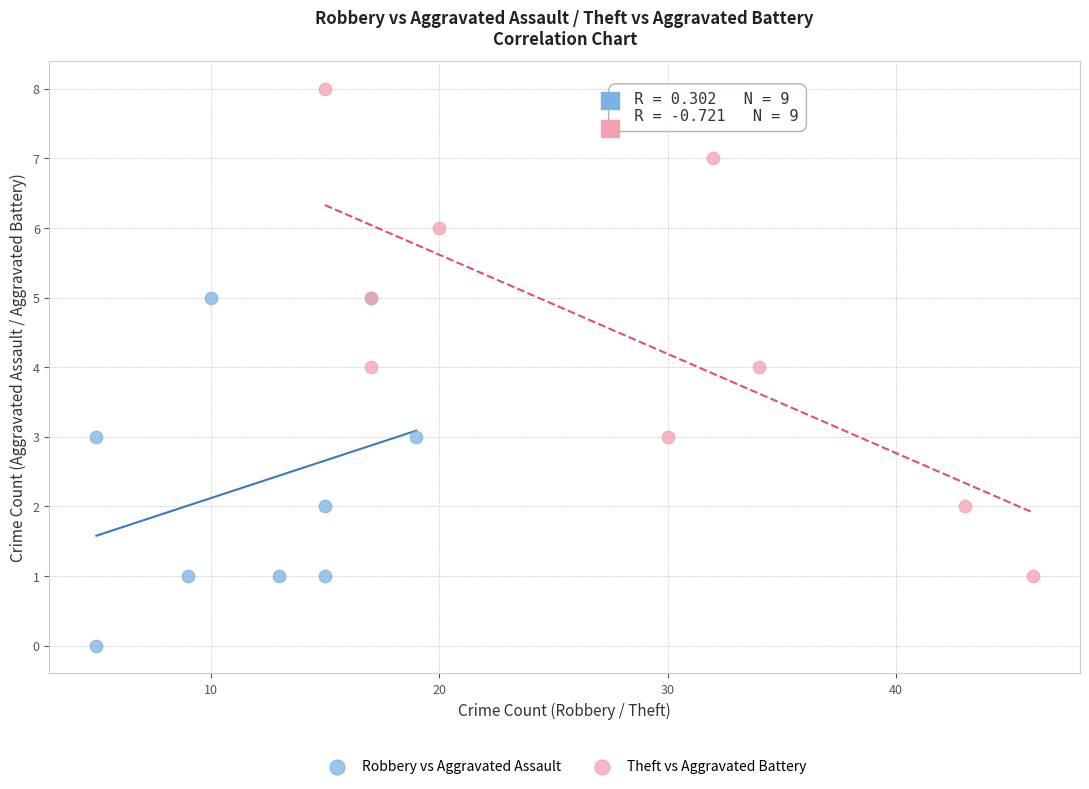

Which series contains the lowest Y value?

Robbery vs Aggravated Assault